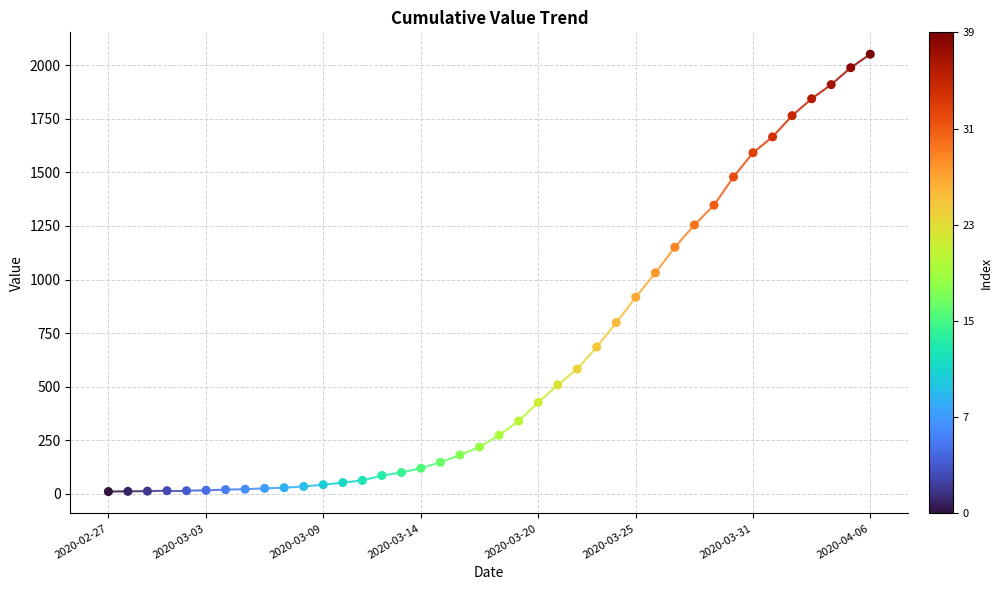

What is the range of Y values (max minus min)?

2042